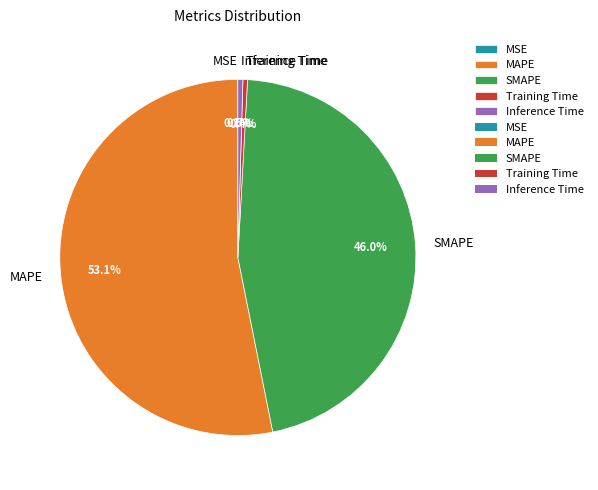

To the nearest percent, what is the average slice percentage?

20%